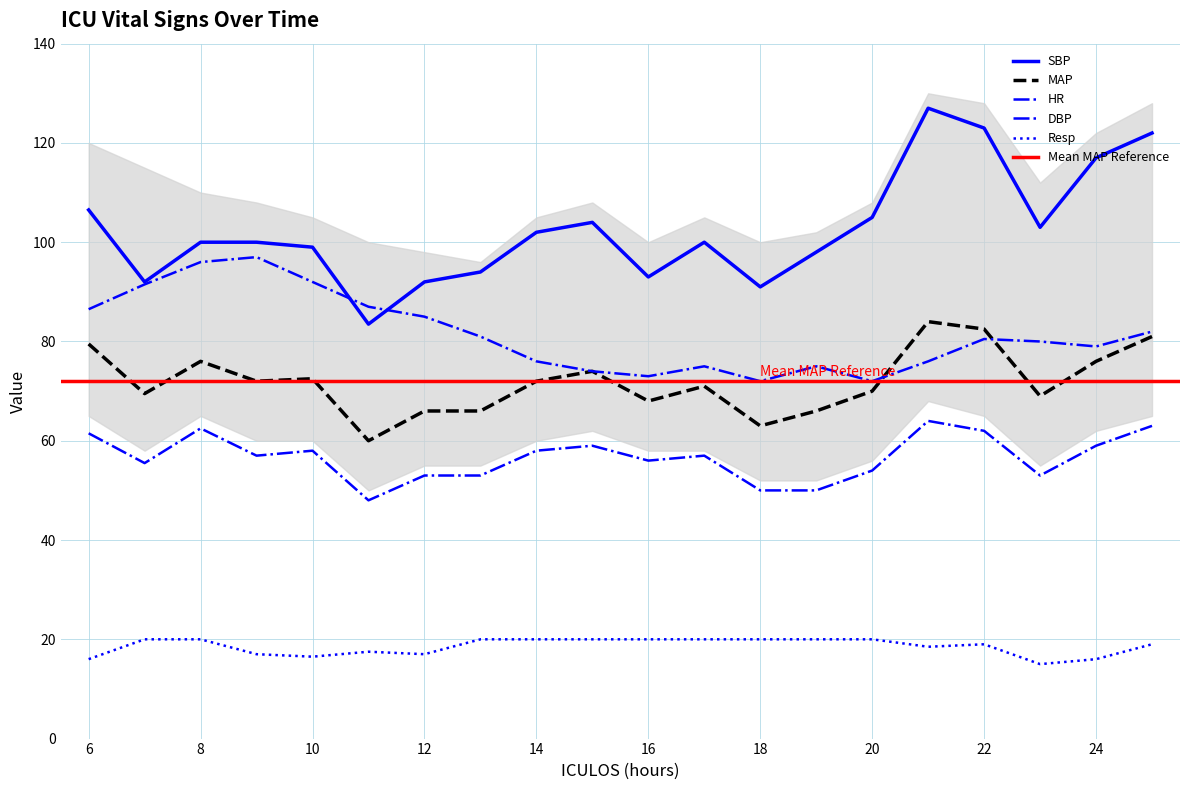

At which category does the chart reach its peak across all series?

21